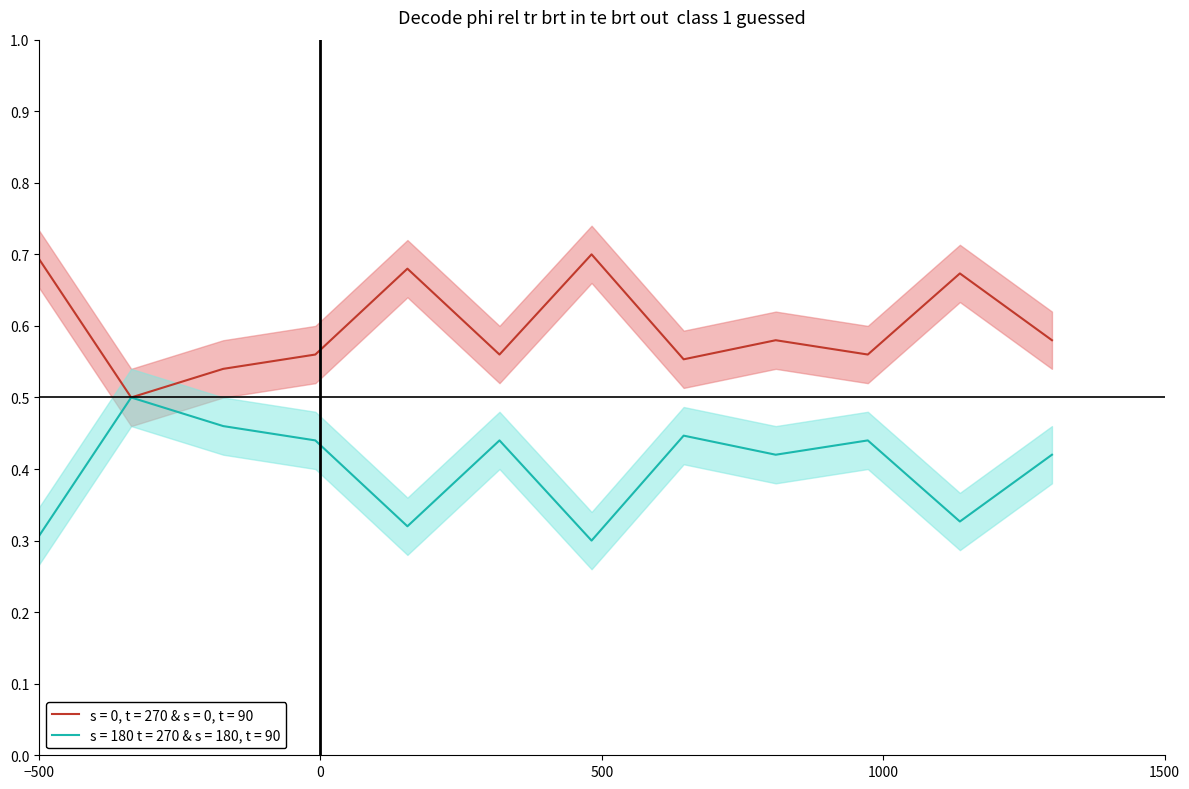

What is the difference between the maximum and minimum values in the s = 0, t = 270 & s = 0, t = 90 series?

0.2